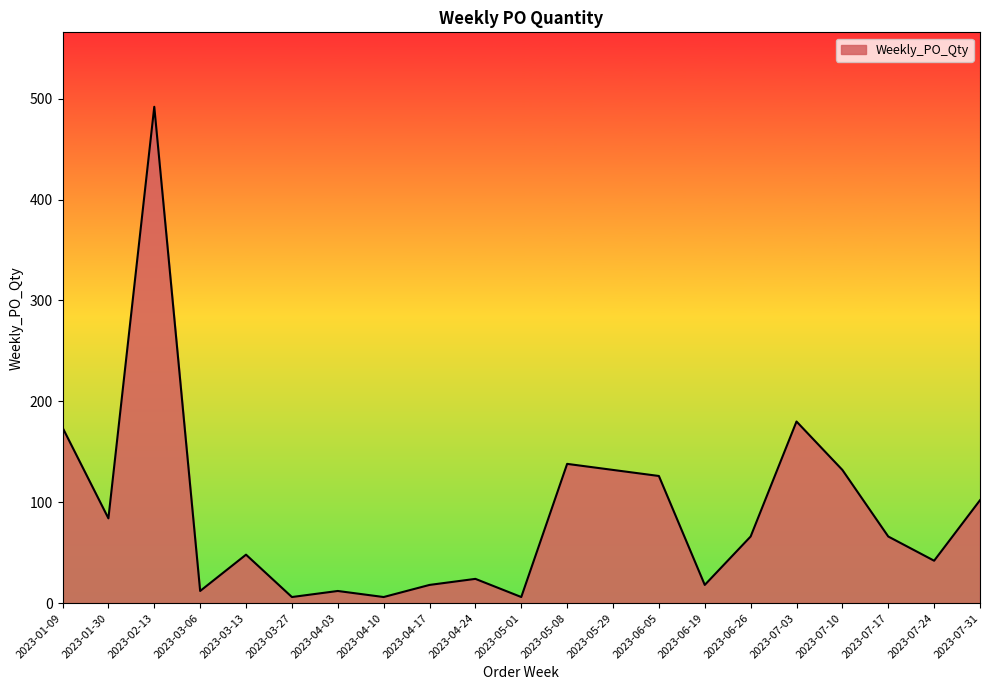

Which label corresponds to the largest value in the chart?

2023-02-13